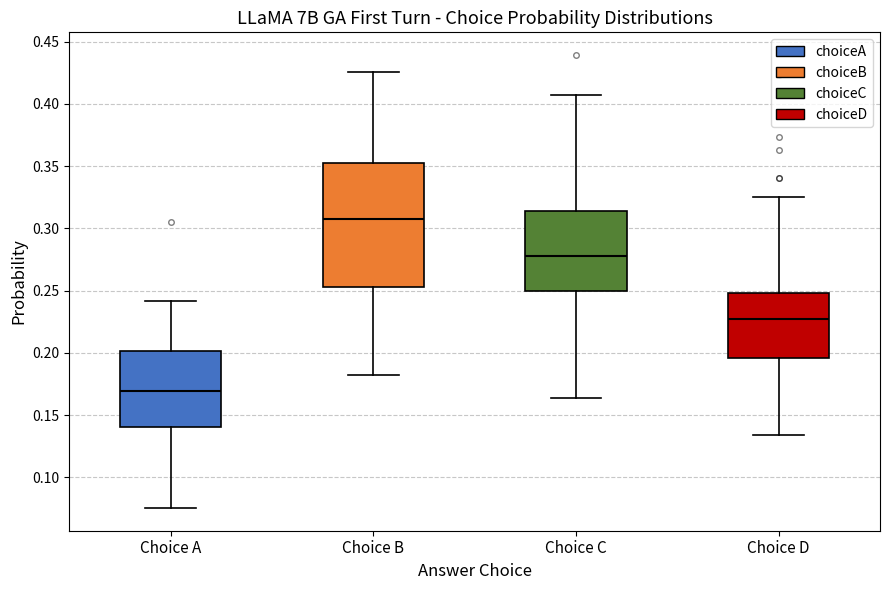

Which box's median line is the highest?

Choice B